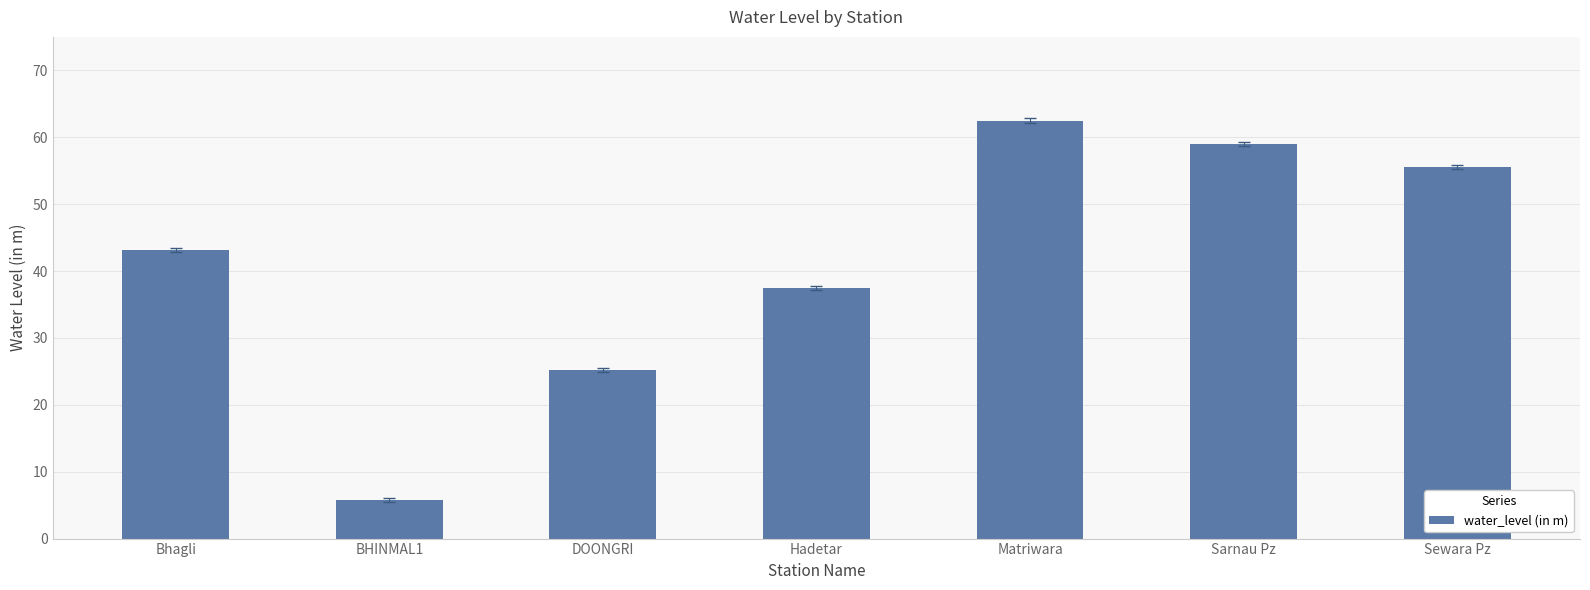

Which has a higher value, Hadetar or DOONGRI?

Hadetar